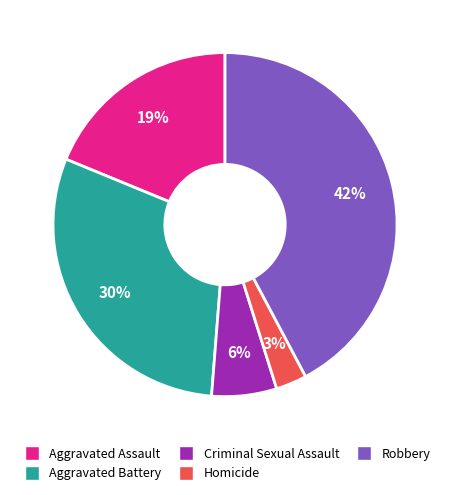

The Aggravated Battery slice represents 43% of the pie. True or false?

False